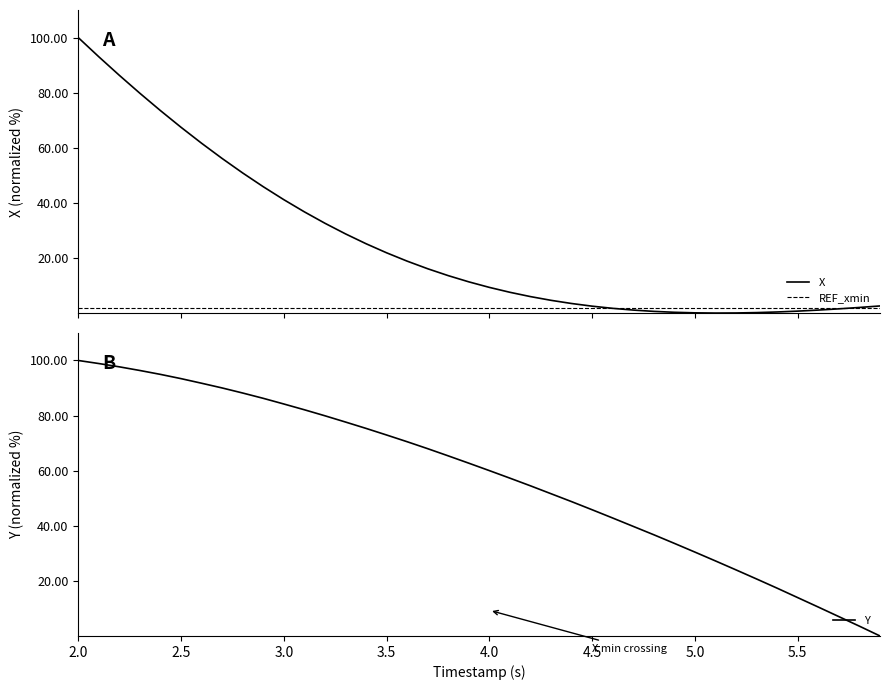

What is the greatest value displayed?

100.0